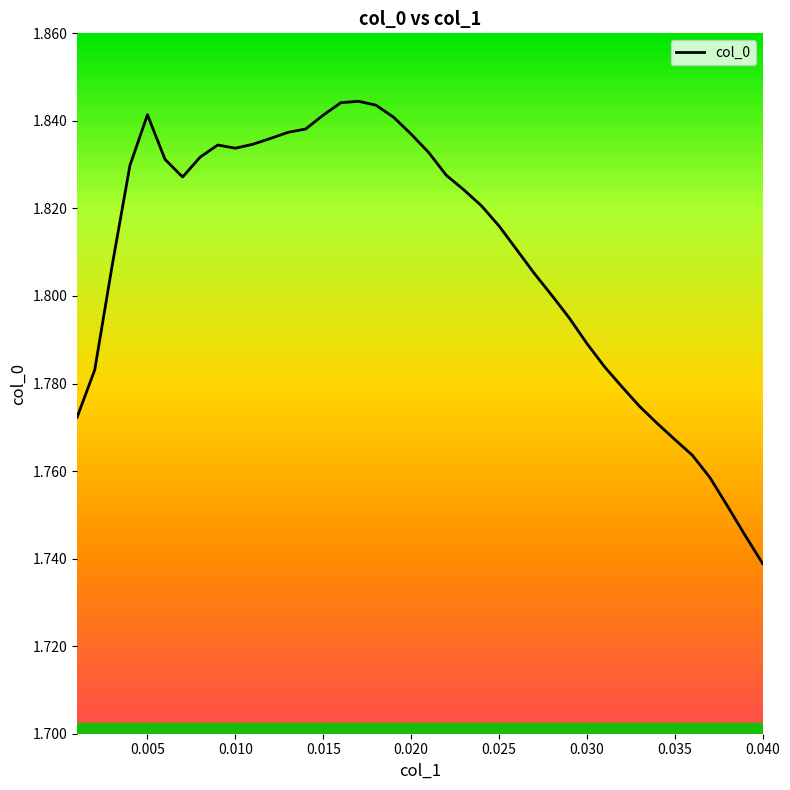

Is this an area chart (filled region under the line)?

No